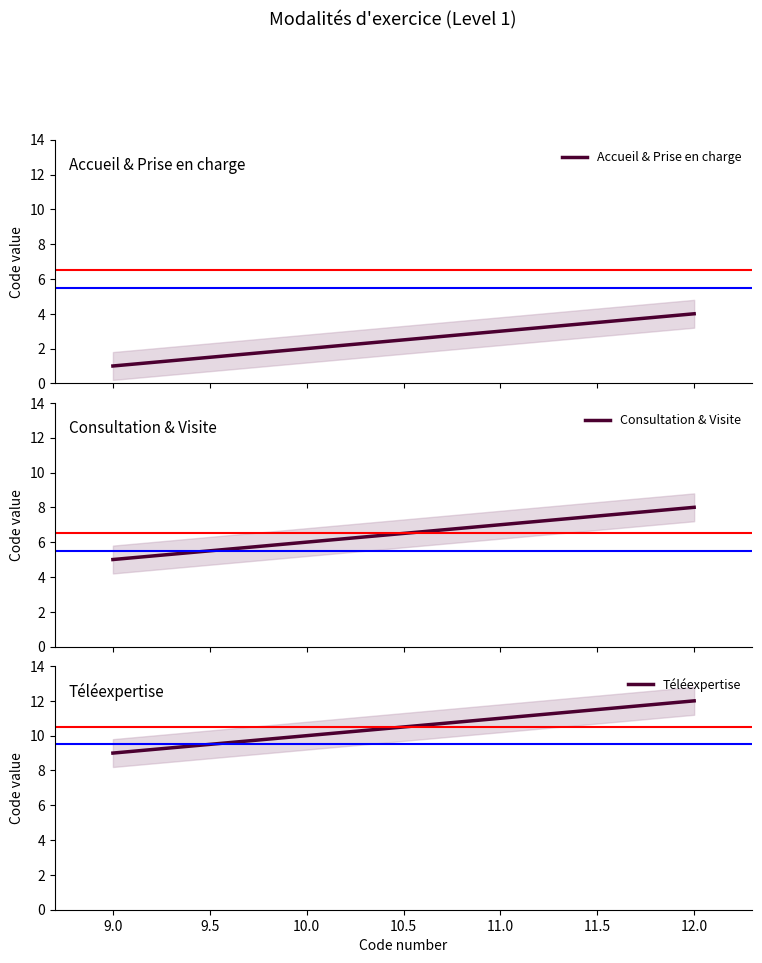

True or false: Accueil & Prise en charge has more than 2 interior local peaks.

False